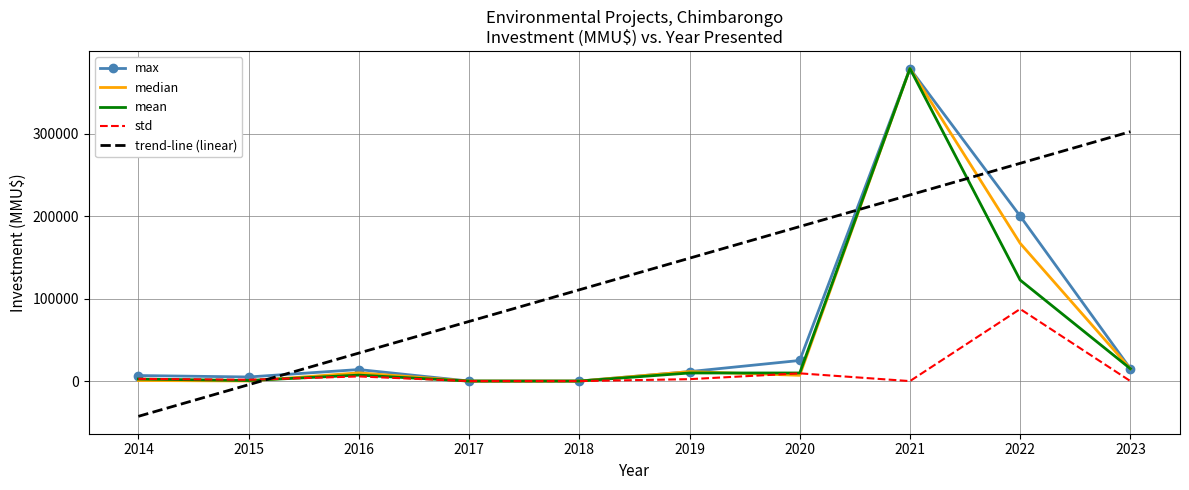

The value of max at 2020 is 25000.0. True or false?

True